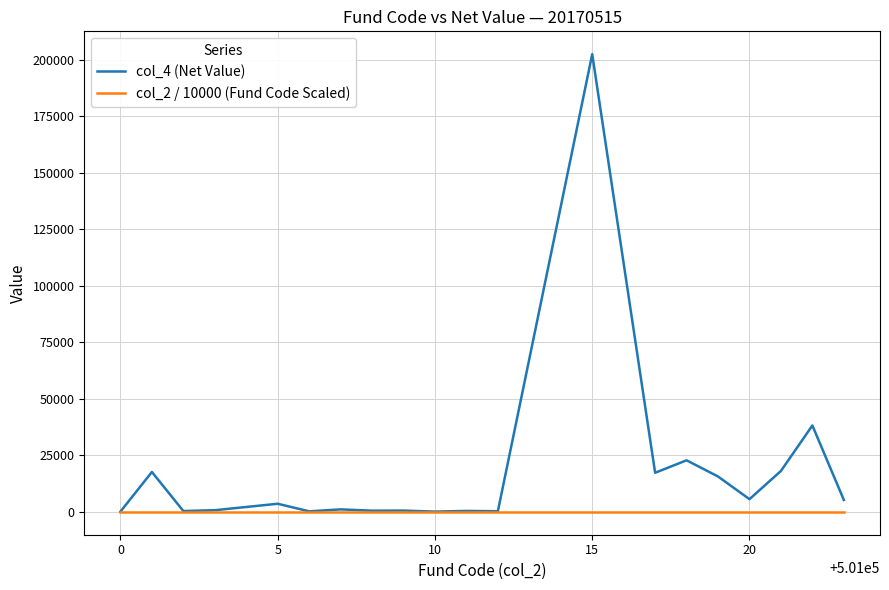

How many col_2 / 10000 (Fund Code Scaled) values are between 50 and 51?

20